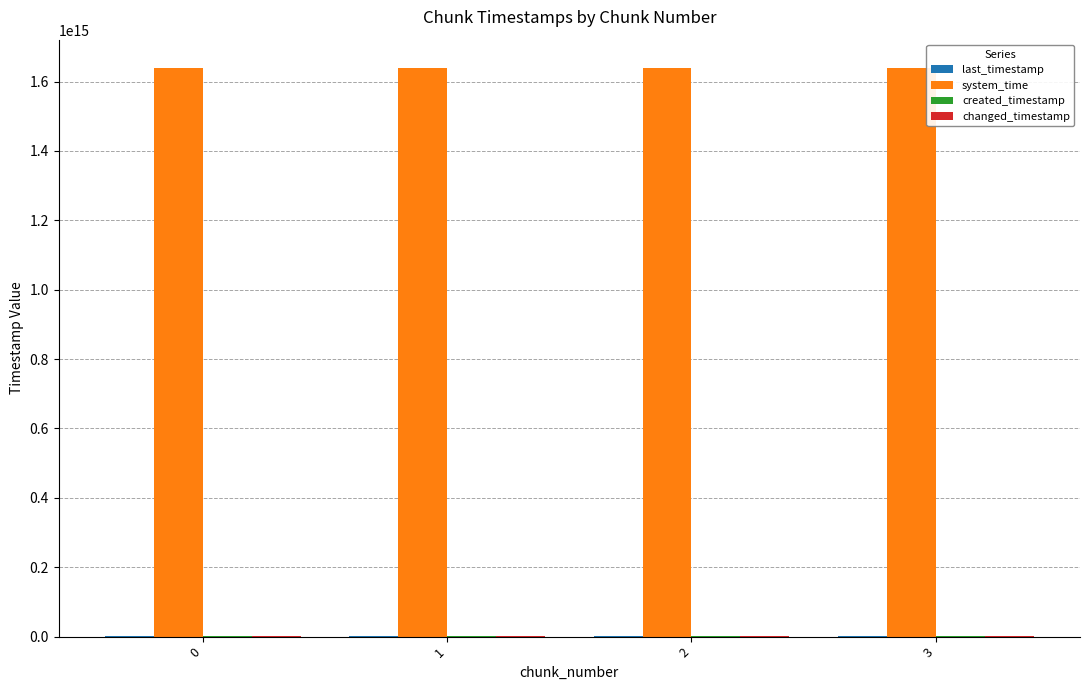

Which series has the largest total across all categories?

system_time